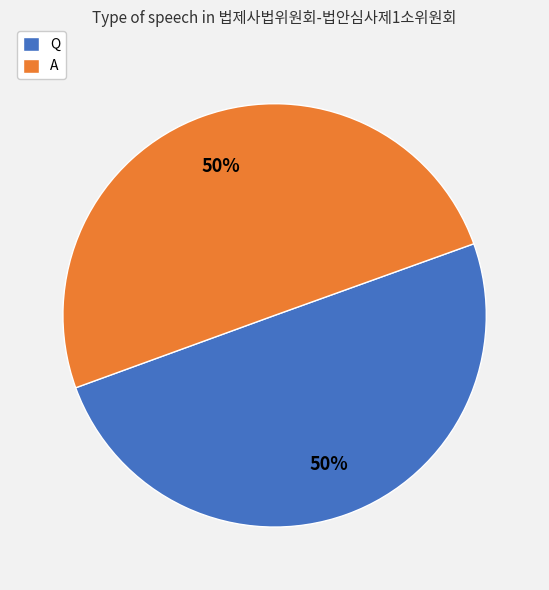

Count the number of slices in the pie.

2